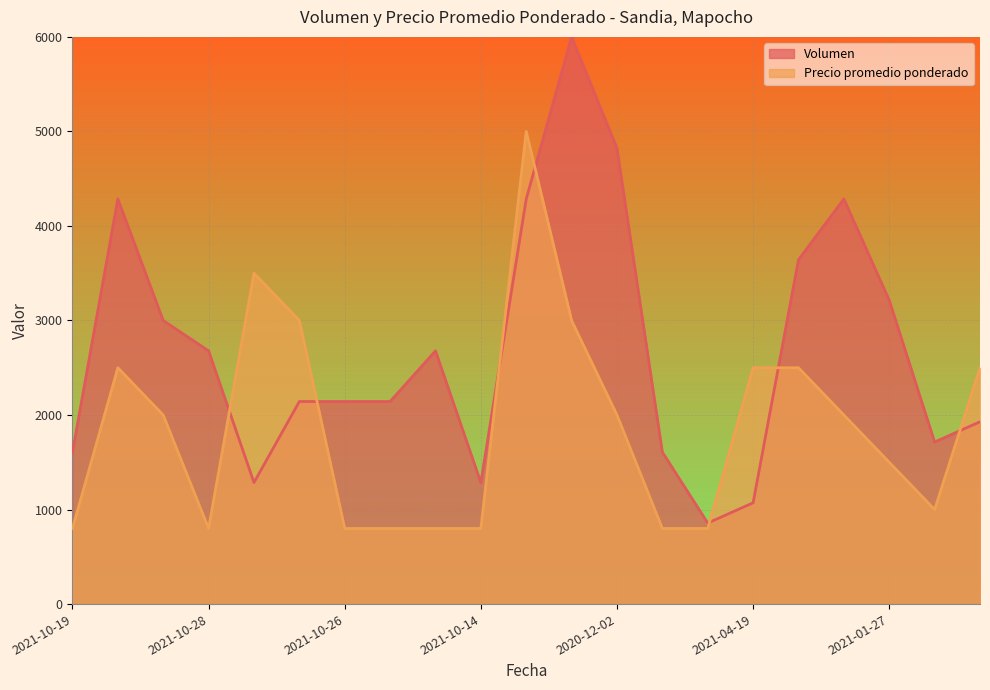

At 2021-11-04, list the series in order from largest to smallest.

Volumen, Precio promedio ponderado